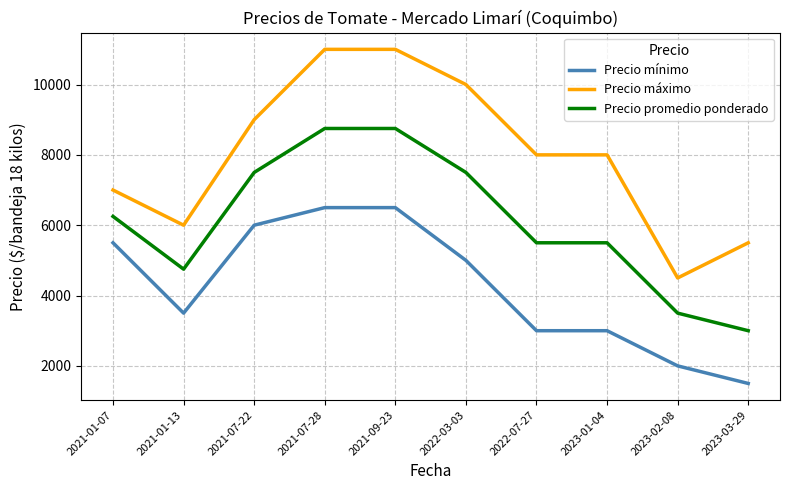

Which series has the largest range (max minus min)?

Precio máximo